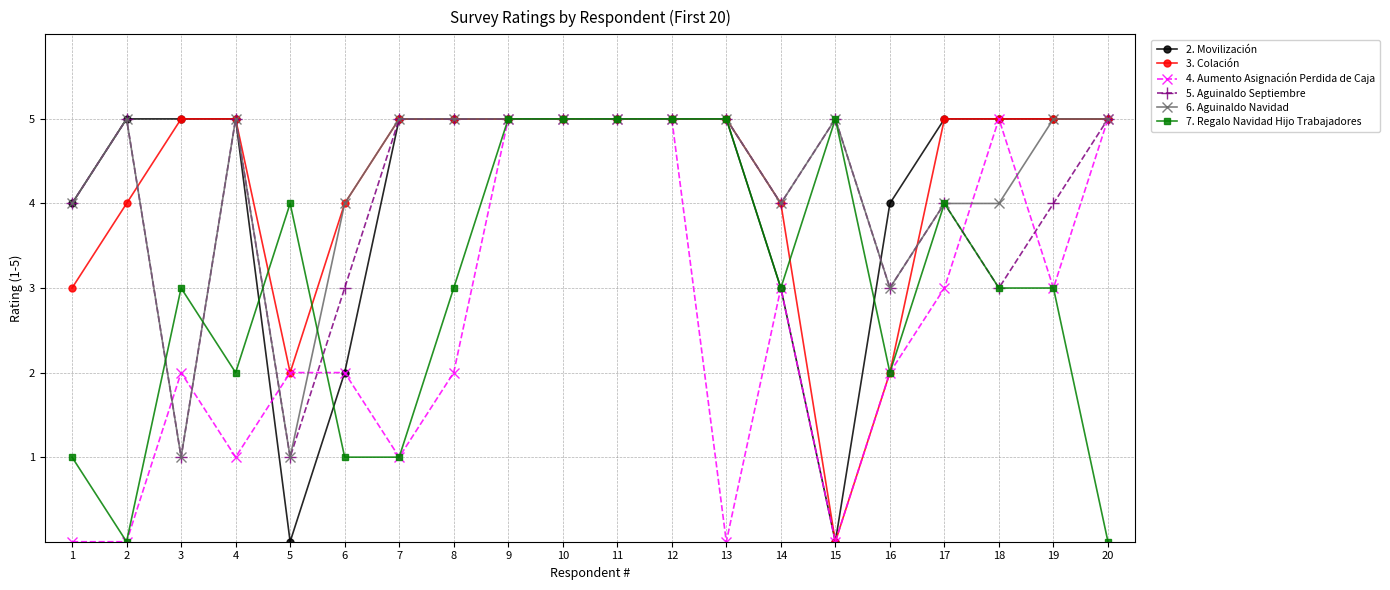

What is the difference between the highest and lowest values at 15?

5